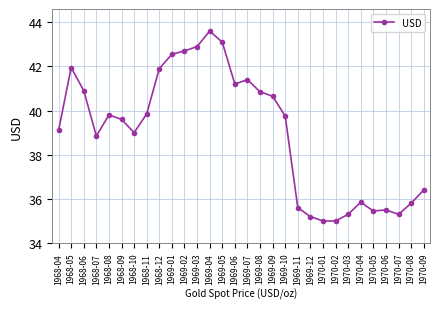

How many categories are shown in the chart?

30